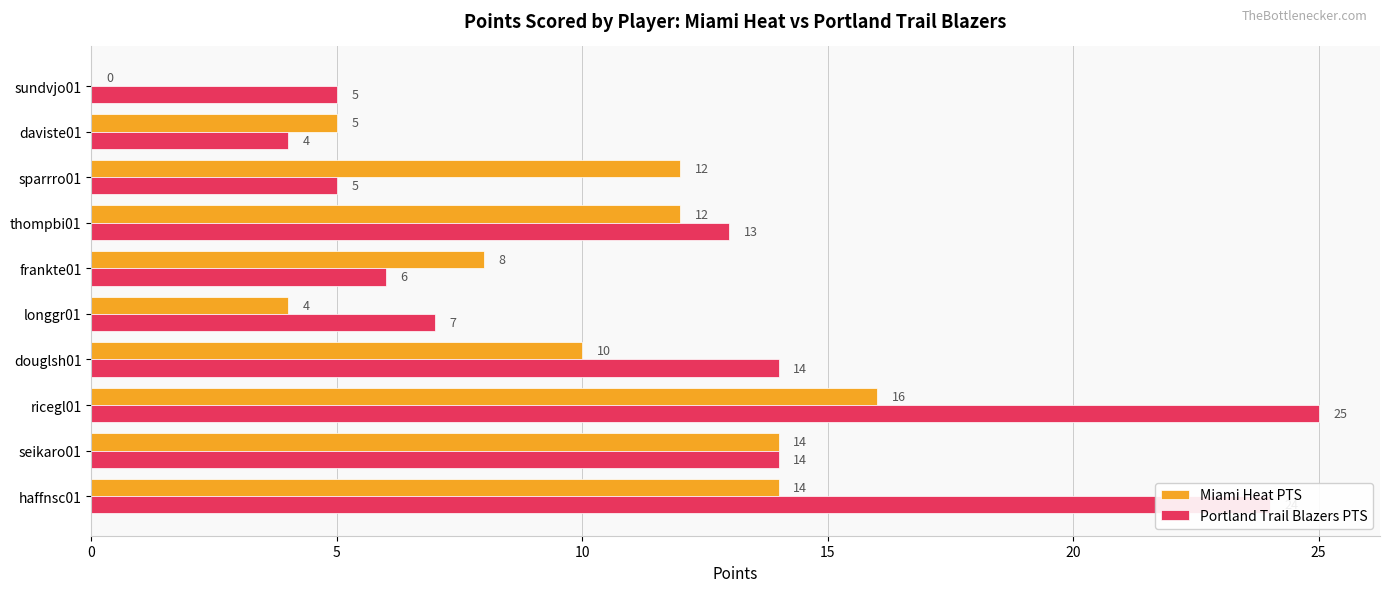

The Portland Trail Blazers PTS series shows 5 at daviste01. True or false?

False